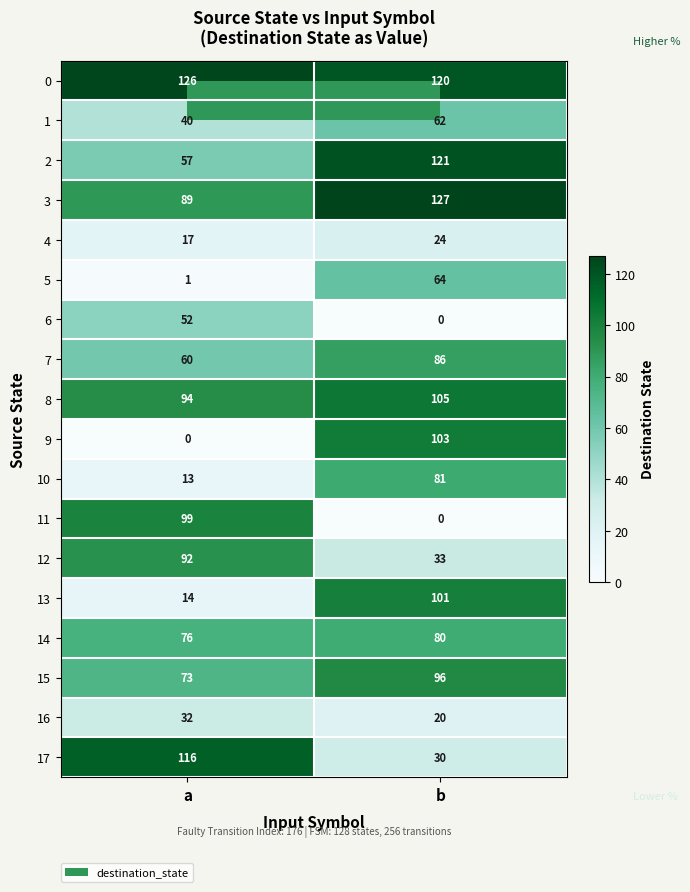

Between a and b, which series saw the biggest shift?

9